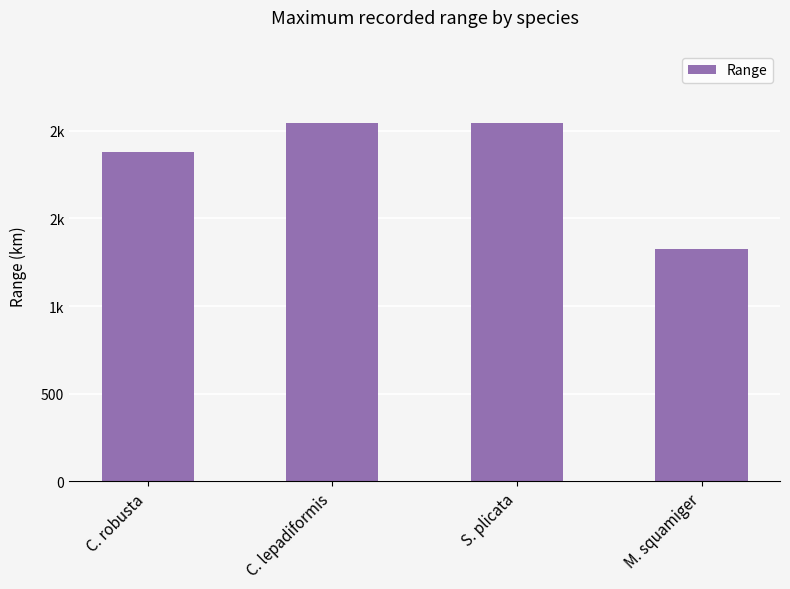

What is the average value?

1825.4